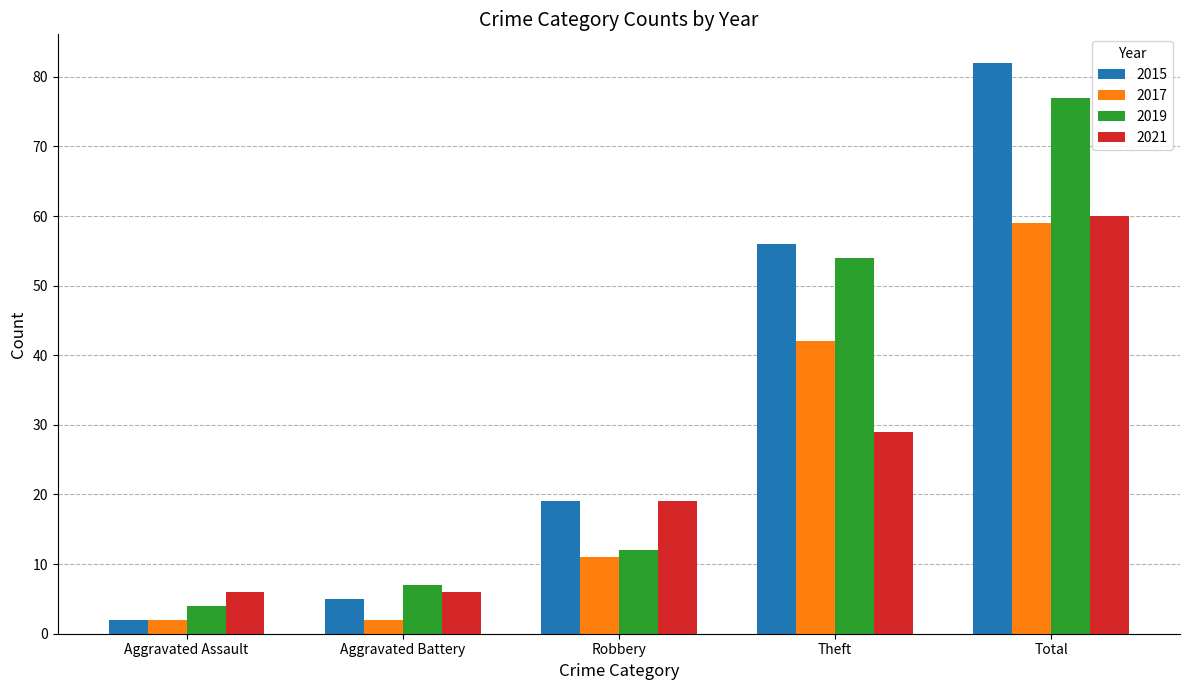

Which series changed the most between Aggravated Battery and Robbery?

2015